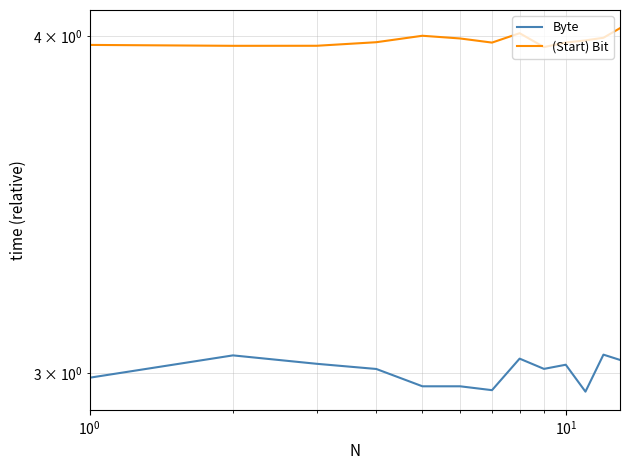

What is the smallest value displayed?

3.0